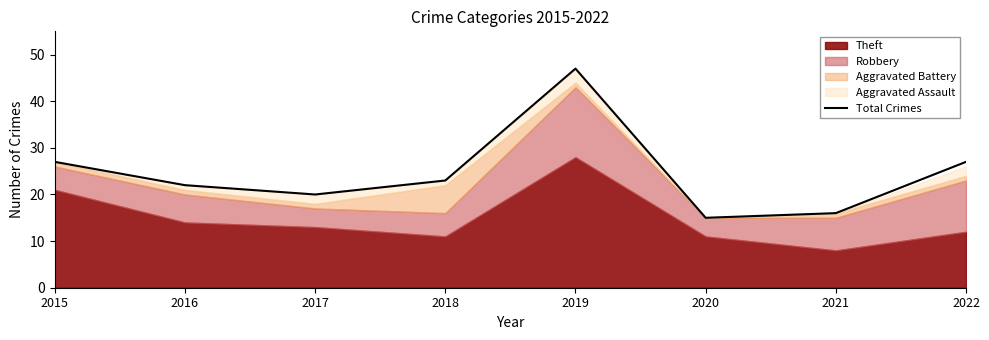

Rank the categories by value from highest to lowest.

2019, 2015, 2022, 2018, 2016, 2017, 2021, 2020